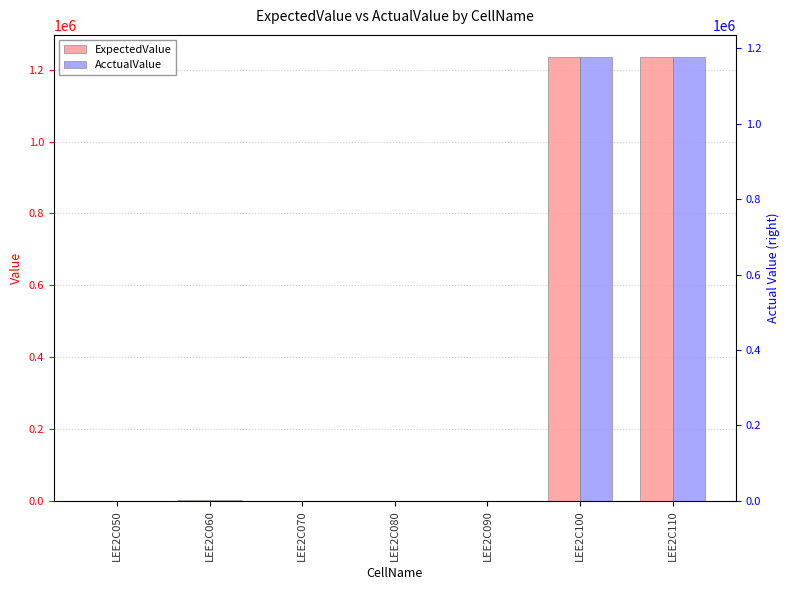

How many bars are there in each group?

2